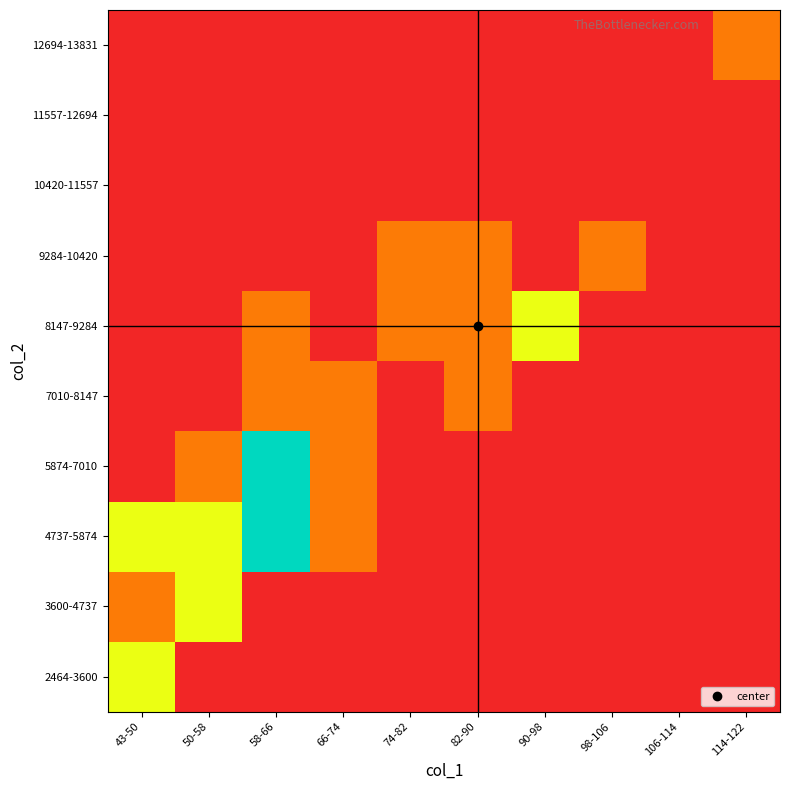

How many series are shown in this chart?

10